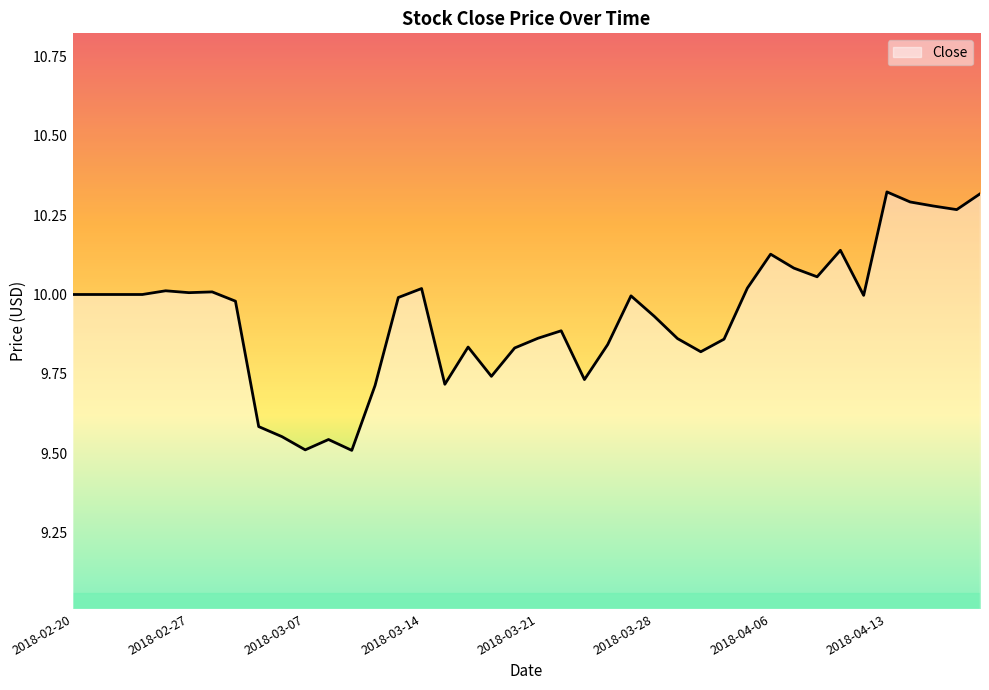

What is the difference between the maximum and minimum values?

0.8